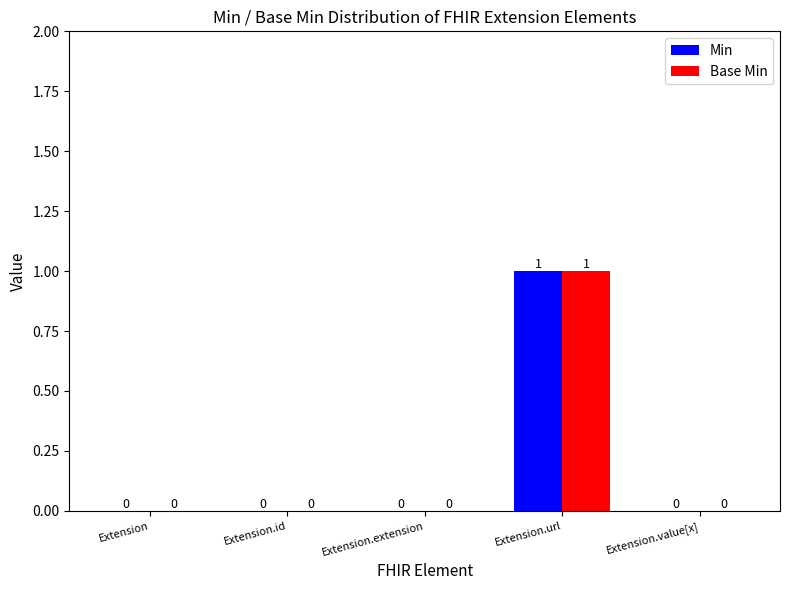

At which category does the chart reach its peak across all series?

Extension.url